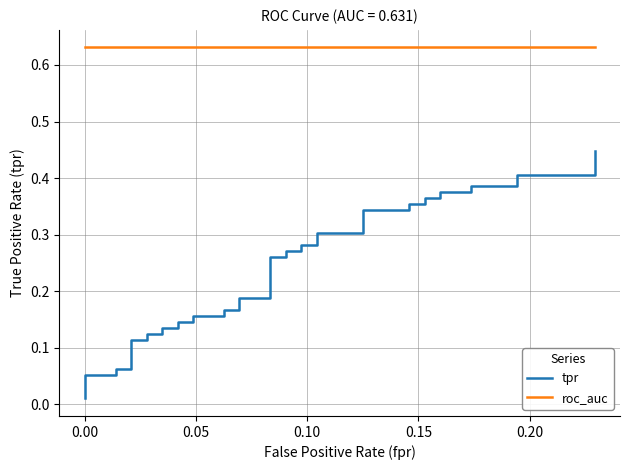

The tpr series shows 0.1 at 14. True or false?

False